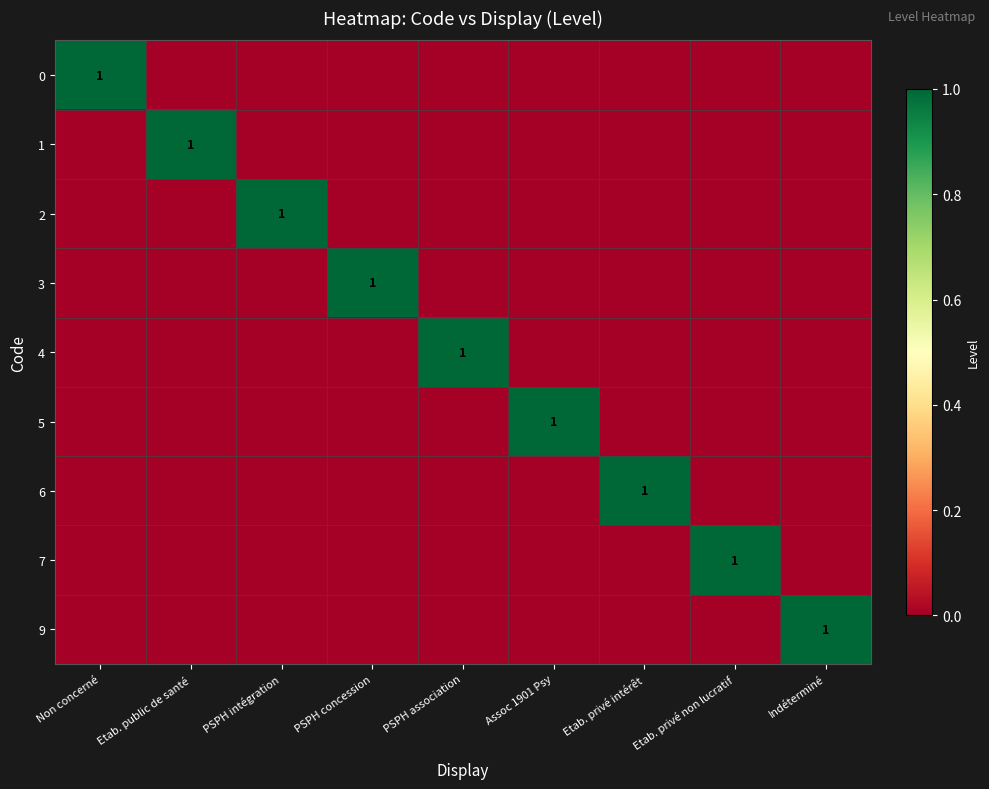

What is the total value across all series at PSPH association?

1